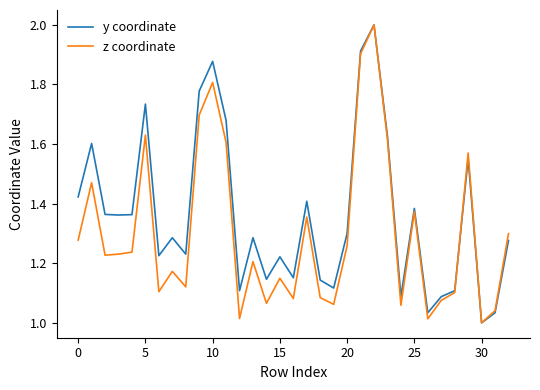

Which series has the largest total across all categories?

y coordinate